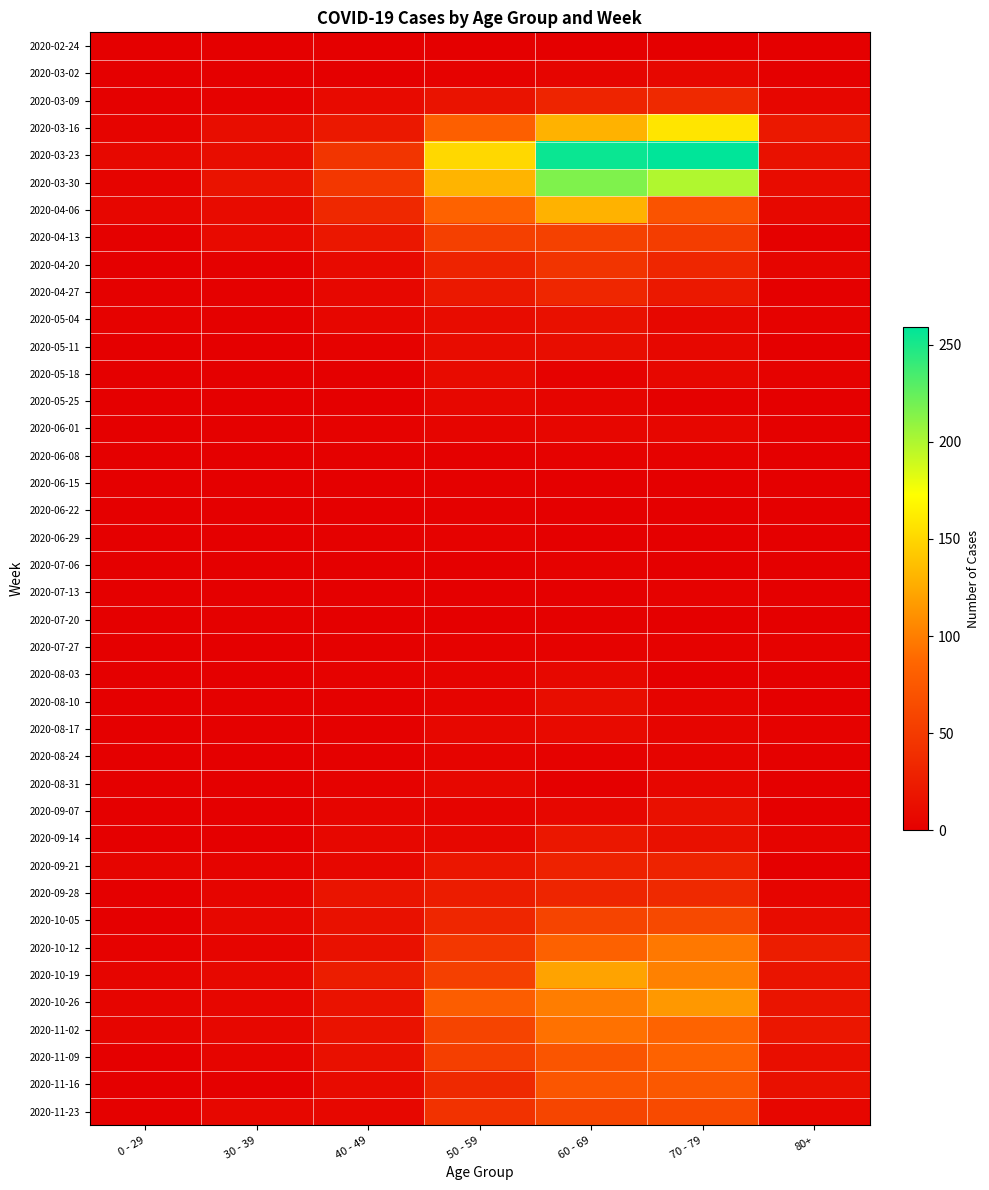

At which category does the chart reach its peak across all series?

70 - 79